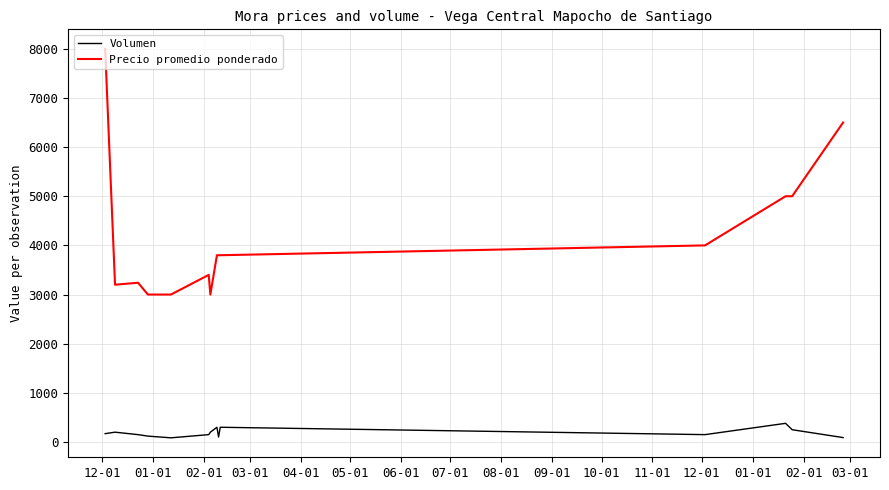

True or false: Volumen and Precio promedio ponderado cross at least once.

False